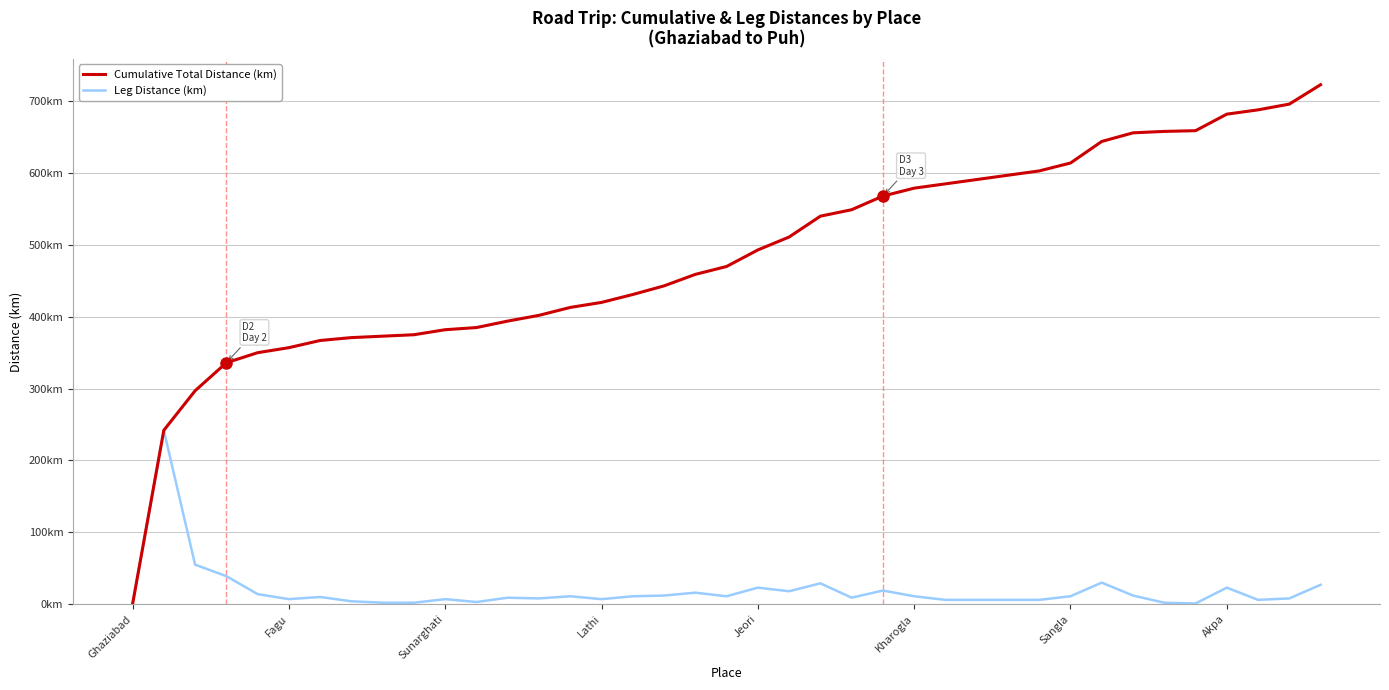

Which series has the largest range (max minus min)?

Cumulative Total Distance (km)